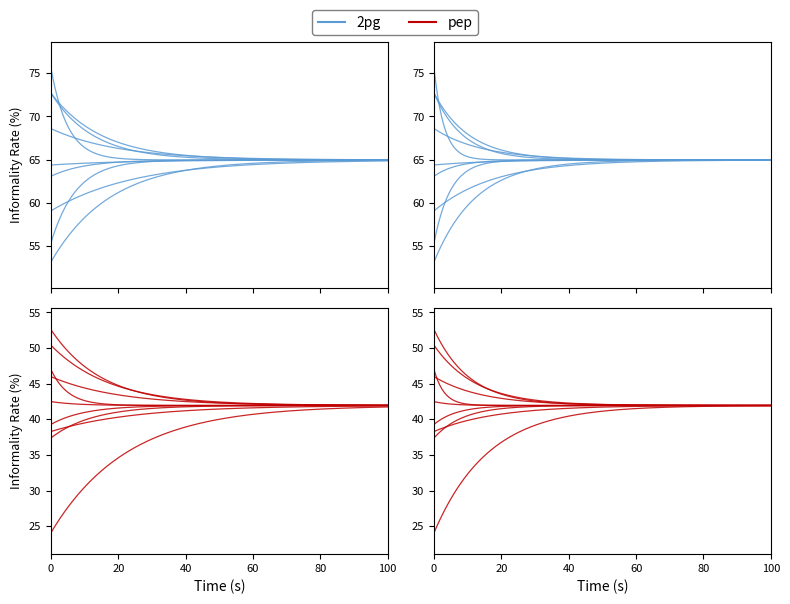

Count the number of values greater than 53.

9